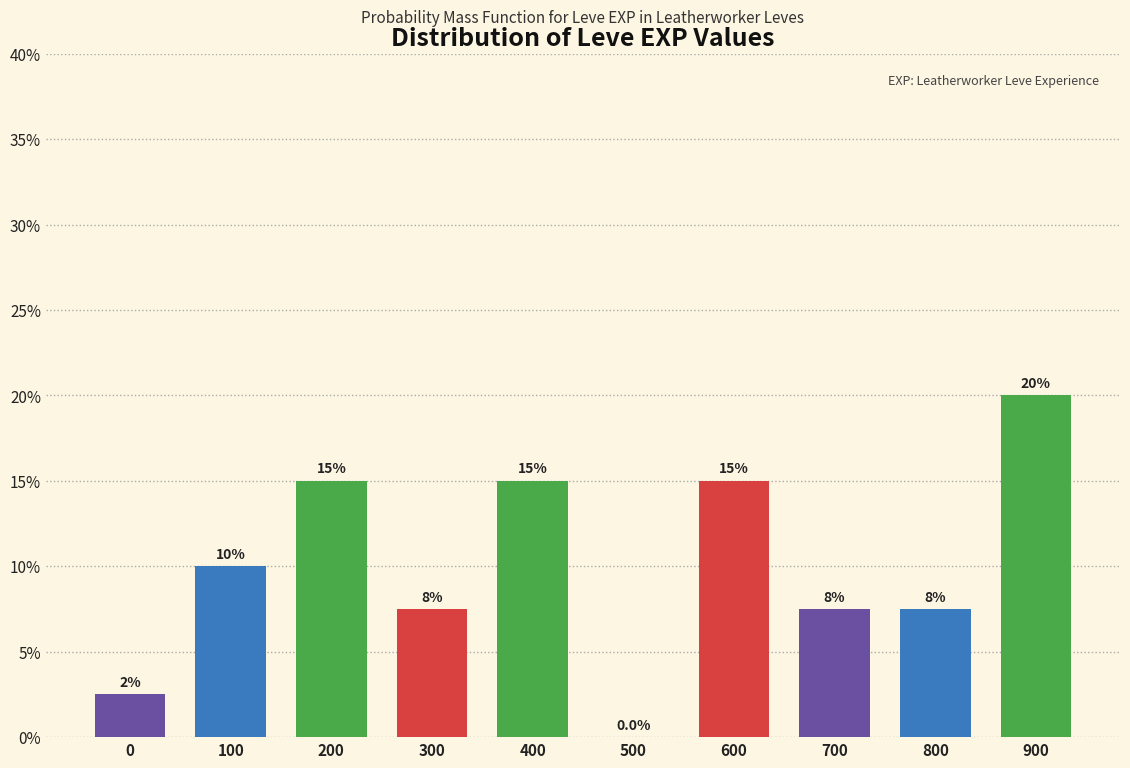

Reading left to right, list all the values displayed in this chart.

0=2.5	100=10.0	200=15.0	300=7.5	400=15.0	500=0.0	600=15.0	700=7.5	800=7.5	900=20.0